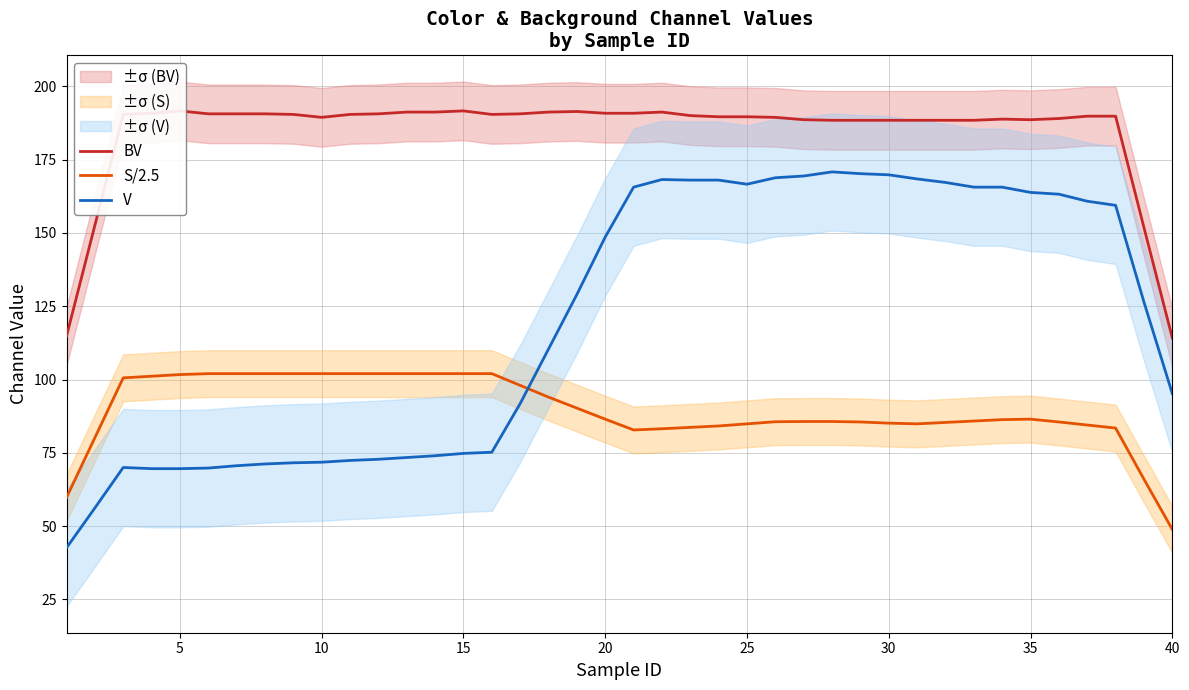

Reading left to right, what are all the values shown in this chart?

BV: 114.8	152.6	190.4	190.8	191.6	190.6	190.6	190.6	190.4	189.4	190.4	190.6	191.2	191.2	191.6	190.4	190.6	191.2	191.4	190.8	190.8	191.2	190.0	189.6	189.6	189.4	188.6	188.4	188.4	188.4	188.4	188.4	188.4	188.8	188.6	189.0	189.8	189.8	151.8	114.2
S/2.5: 59.8	80.2	100.6	101.1	101.7	102.0	102.0	102.0	102.0	102.0	102.0	102.0	102.0	102.0	102.0	102.0	98.0	94.0	90.2	86.5	82.8	83.2	83.7	84.2	84.9	85.6	85.7	85.7	85.5	85.1	84.9	85.4	85.8	86.3	86.5	85.5	84.5	83.4	66.0	48.9
V: 42.6	56.2	70.0	69.6	69.6	69.8	70.6	71.2	71.6	71.8	72.4	72.8	73.4	74.0	74.8	75.2	91.8	110.4	129.0	148.6	165.6	168.2	168.0	168.0	166.6	168.8	169.4	170.8	170.2	169.8	168.4	167.2	165.6	165.6	163.8	163.2	160.8	159.4	126.4	95.2